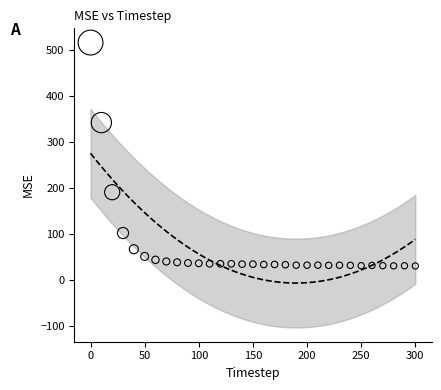

What is the range of Y values (max minus min)?

486.8